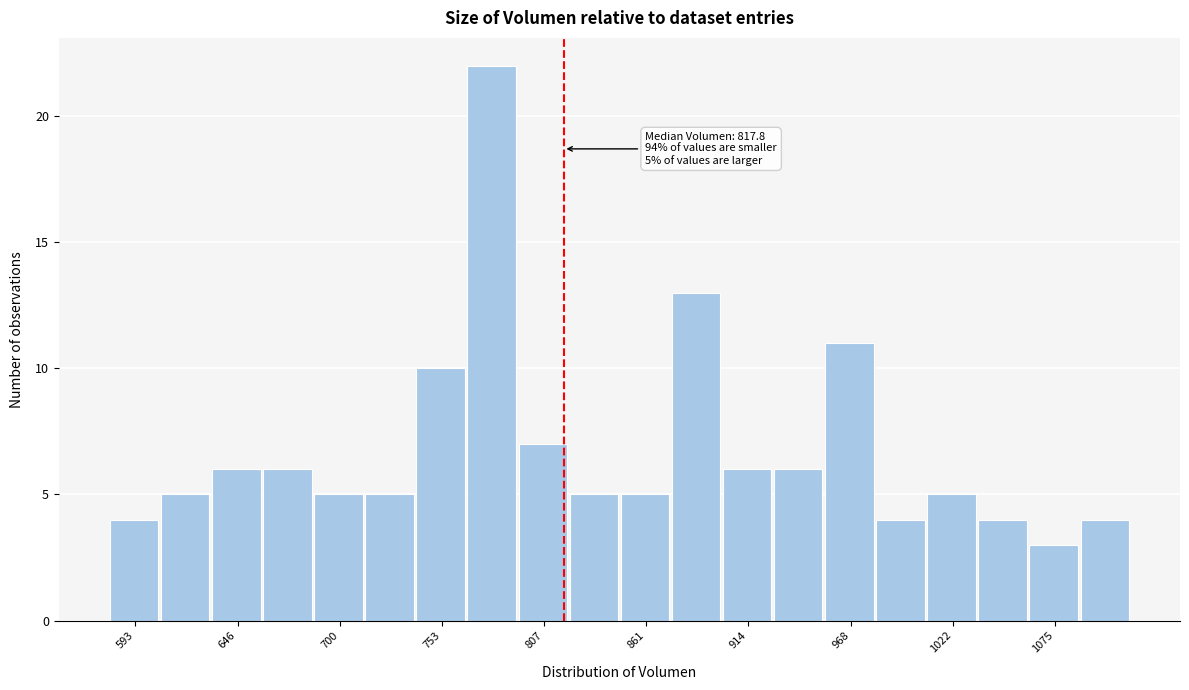

Read against the x-axis, roughly where is the centre of the tallest bar?

780